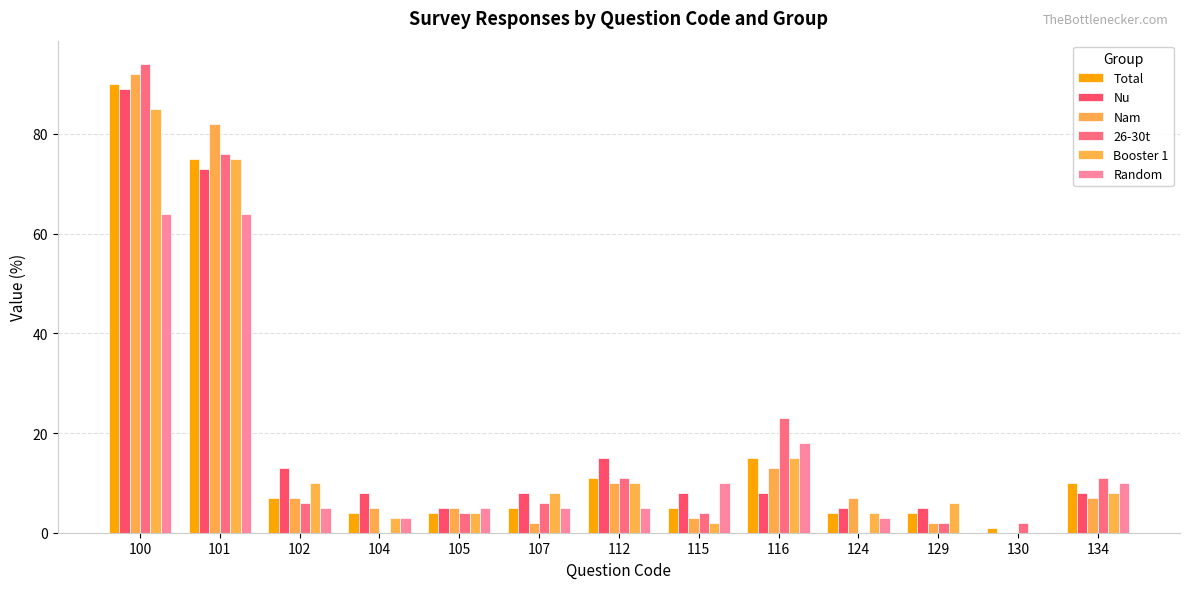

Reading left to right, extract all data points from this chart.

Total: 90	75	7	4	4	5	11	5	15	4	4	1	10
Nu: 89	73	13	8	5	8	15	8	8	5	5	0	8
Nam: 92	82	7	5	5	2	10	3	13	7	2	0	7
26-30t: 94	76	6	0	4	6	11	4	23	0	2	2	11
Booster 1: 85	75	10	3	4	8	10	2	15	4	6	0	8
Random: 64	64	5	3	5	5	5	10	18	3	0	0	10